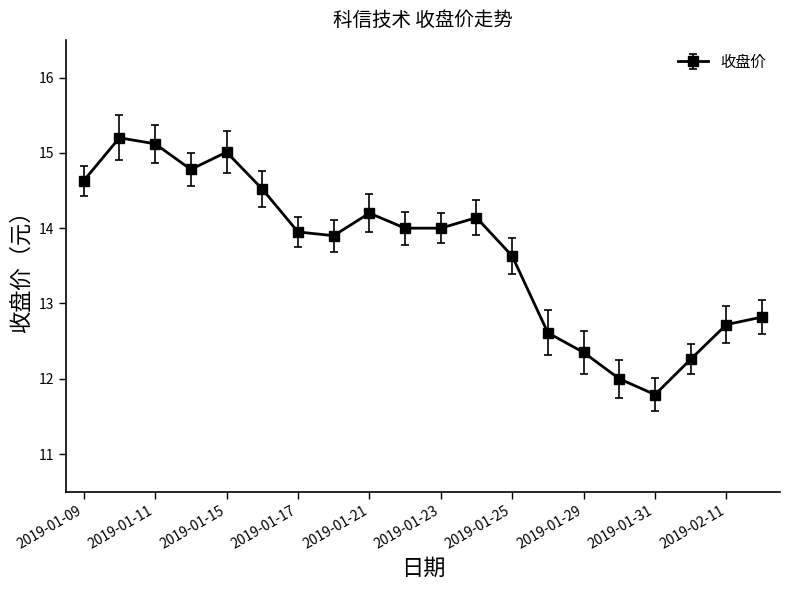

What is the difference between the maximum and minimum values?

3.4